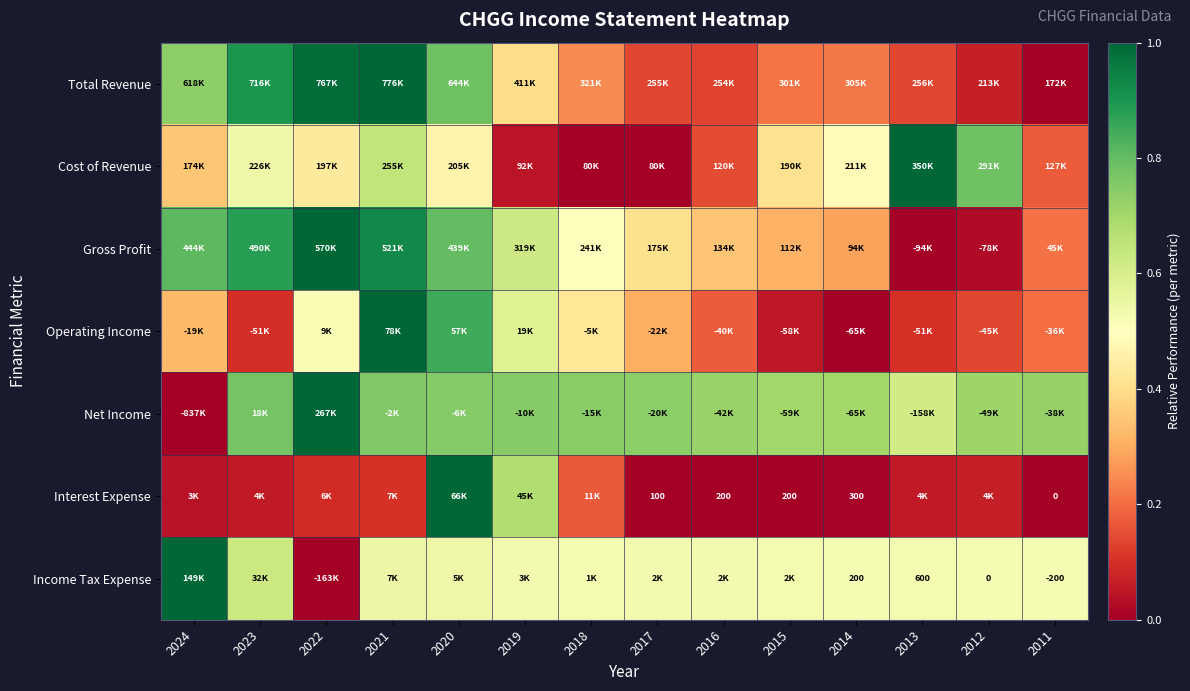

At which category does the chart reach its minimum across all series?

2011